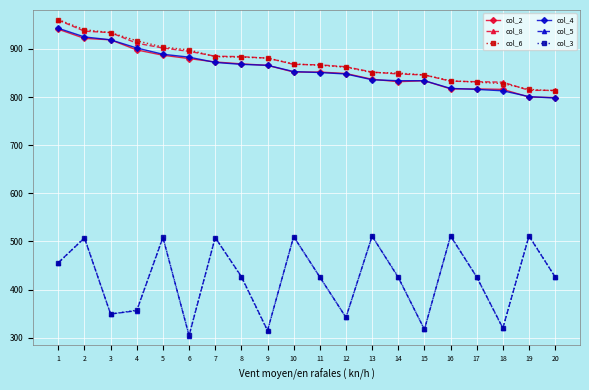

Is this an area chart (filled region under the line)?

No